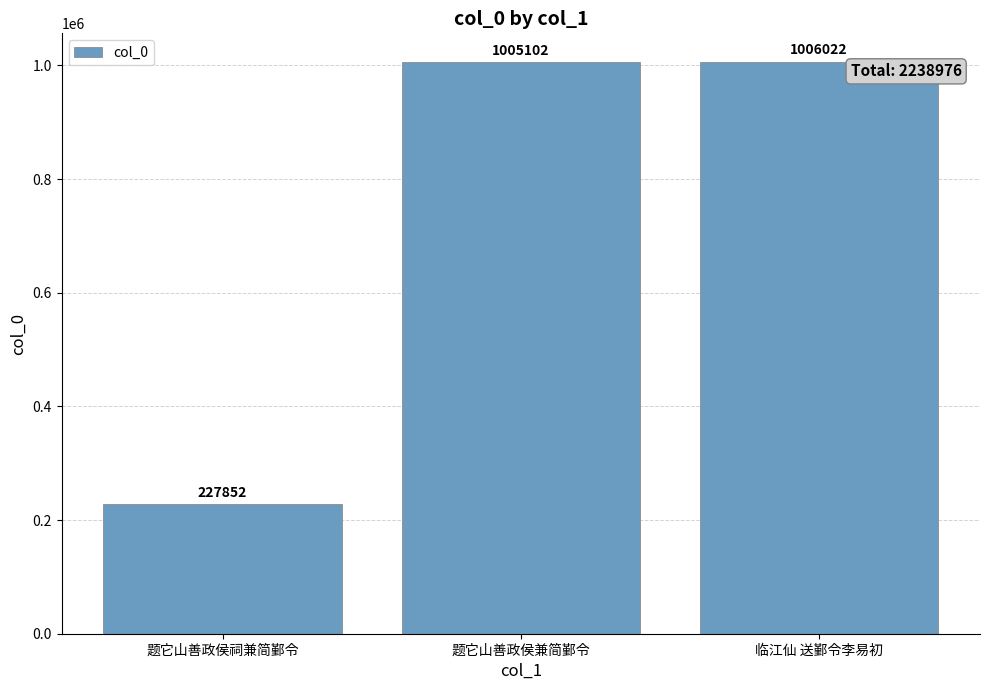

The chart shows a value of 1005102 at 题它山善政侯兼简鄞令. True or false?

True